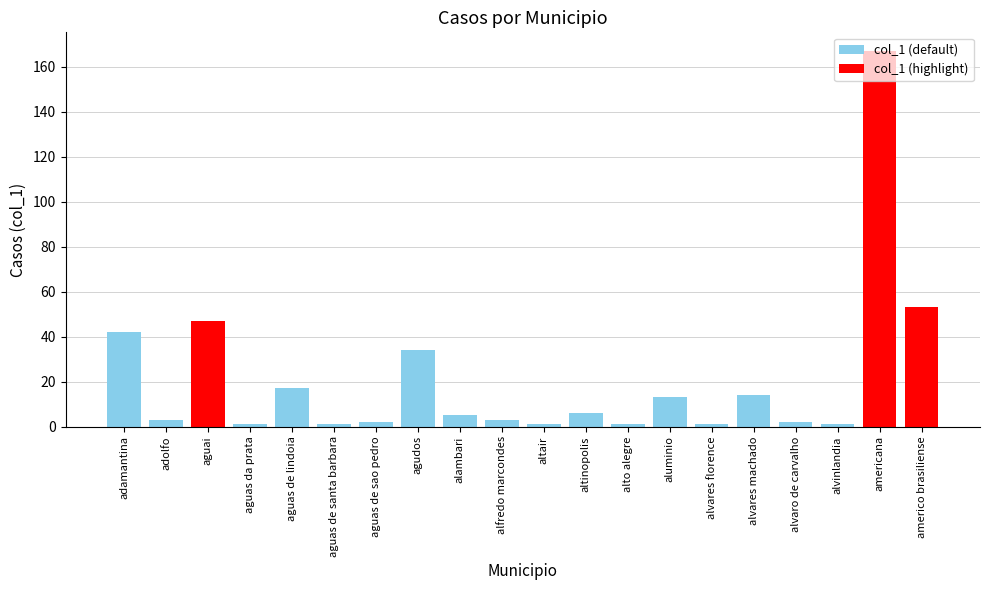

Approximately how many times larger is the value at agudos compared to aguas da prata?

34.0